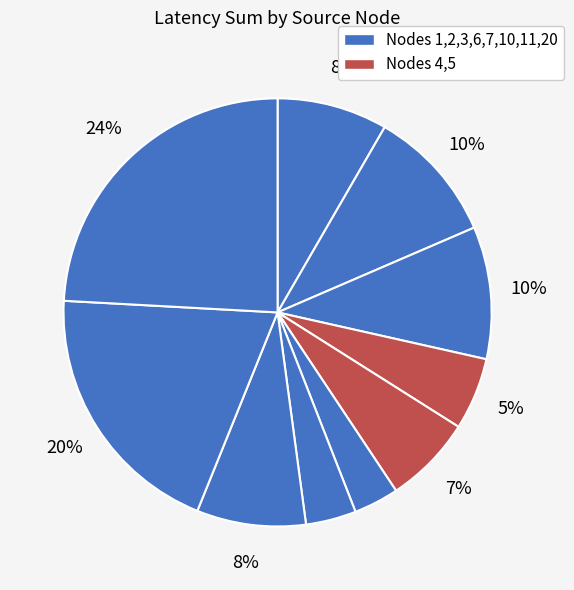

Count the number of slices in the pie.

10